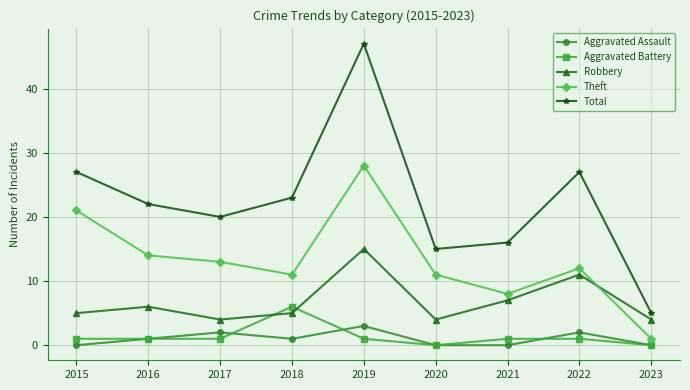

Which series has the largest total across all categories?

Total